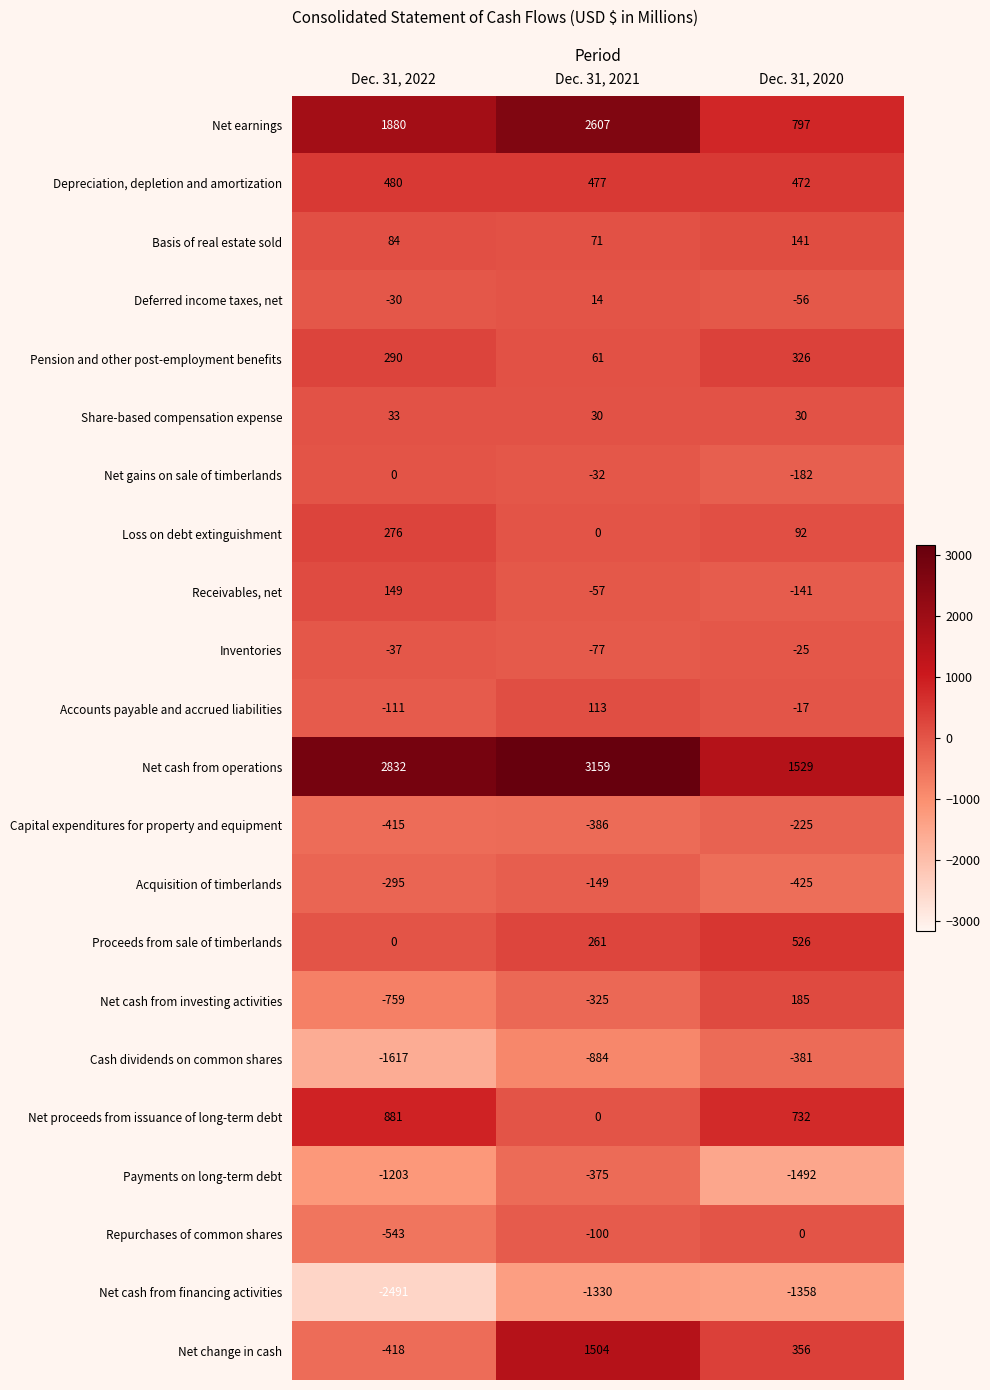

What is the sum of the Deferred income taxes, net values at Dec. 31, 2022 and Dec. 31, 2020?

-86